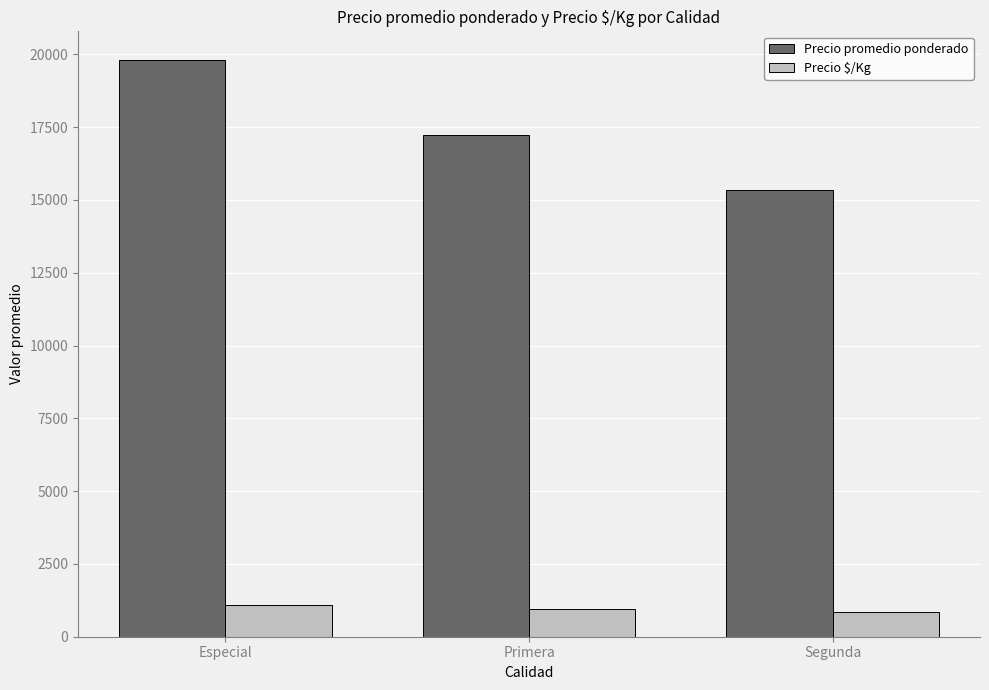

How many bars are there in total?

6